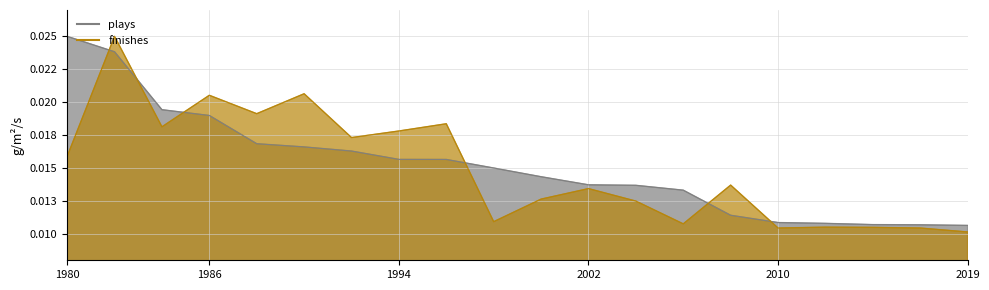

True or false: finishes has more than 1 points higher than both neighbors.

True